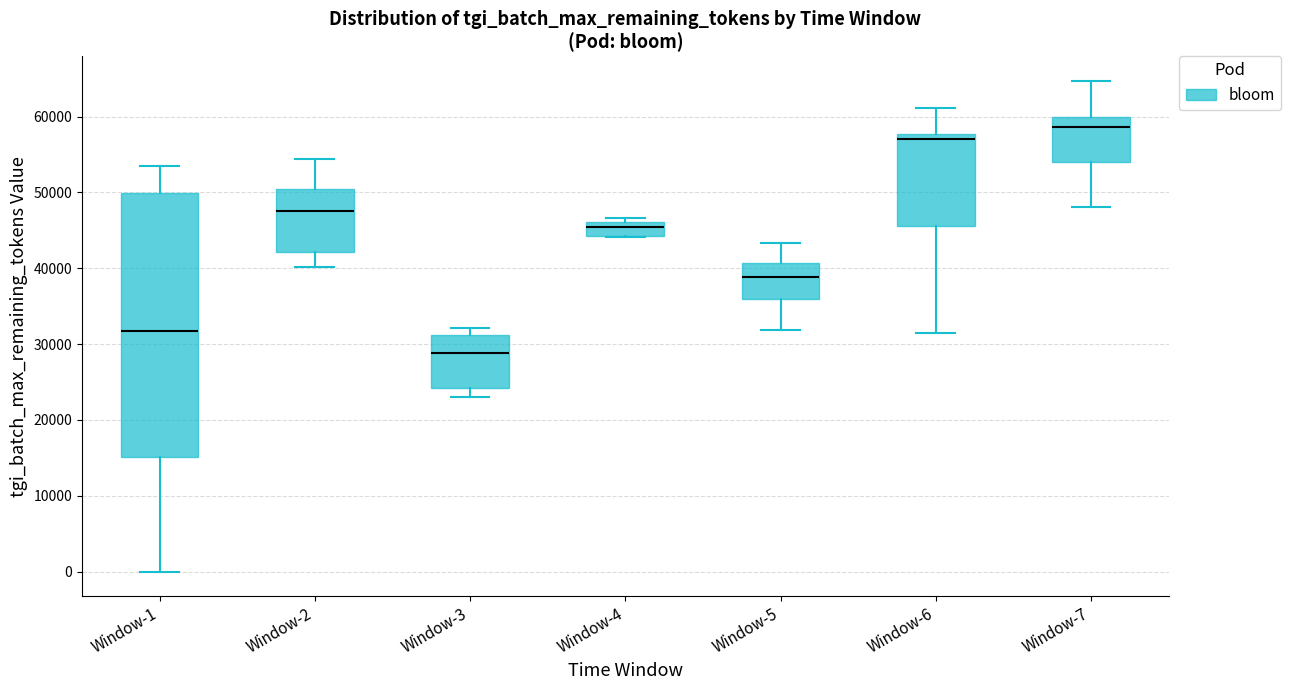

Reading left to right, transcribe this box plot: for each box, give where its median line is, the range the box spans, and where its two whiskers end, as read against the y-axis. The values are not printed on the chart, so give them approximately, as read against the axis.

Window-1: median 32000, box 15000 to 50000, whiskers 0 to 53000
Window-2: median 48000, box 42000 to 50000, whiskers 40000 to 54000
Window-3: median 29000, box 24000 to 31000, whiskers 23000 to 32000
Window-4: median 45000, box 44000 to 46000, whiskers 44000 to 47000
Window-5: median 39000, box 36000 to 41000, whiskers 32000 to 43000
Window-6: median 57000, box 46000 to 58000, whiskers 31000 to 61000
Window-7: median 59000, box 54000 to 60000, whiskers 48000 to 65000